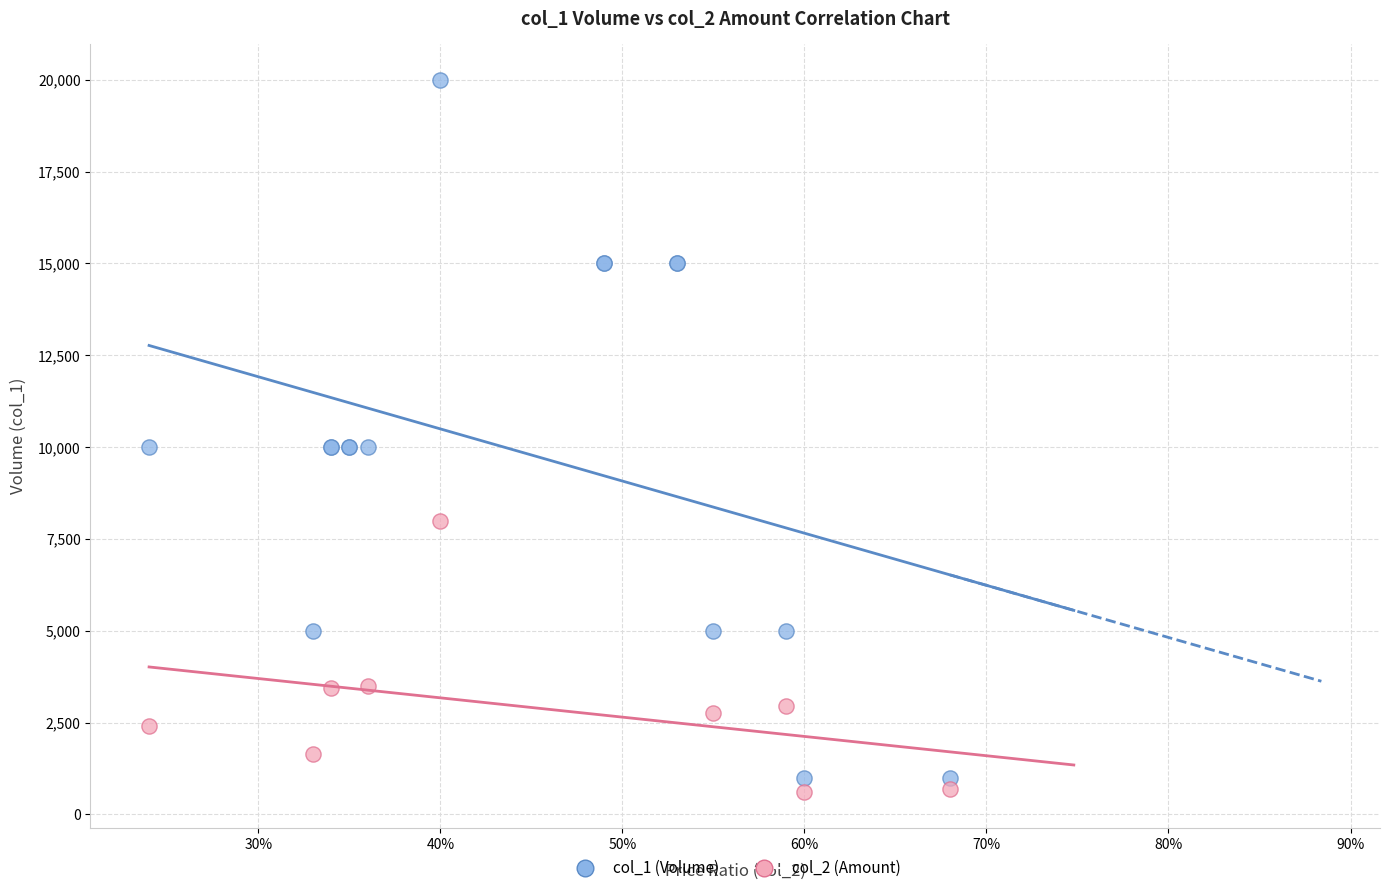

Which series has the largest Y range (max minus min)?

col_1 (Volume)